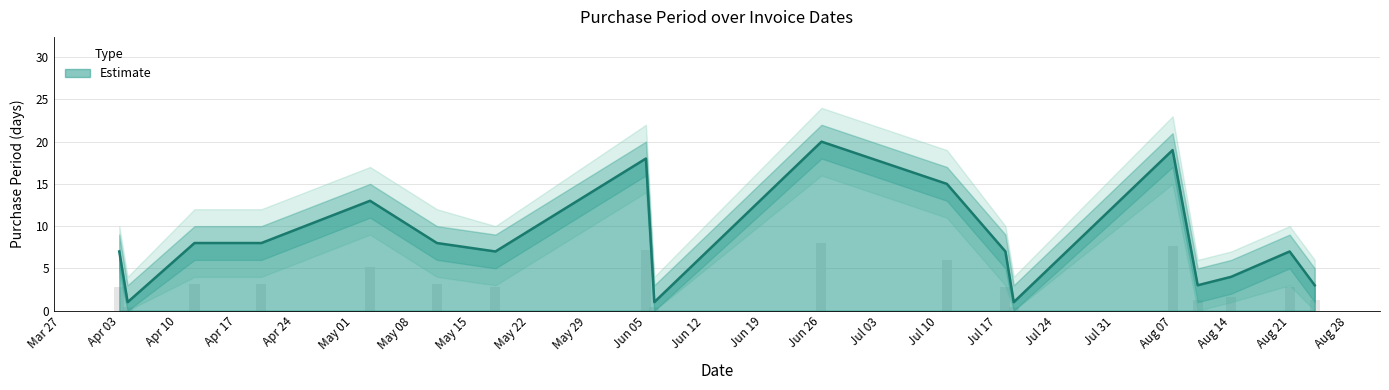

Which category has the lowest value across all series?

2017-04-04